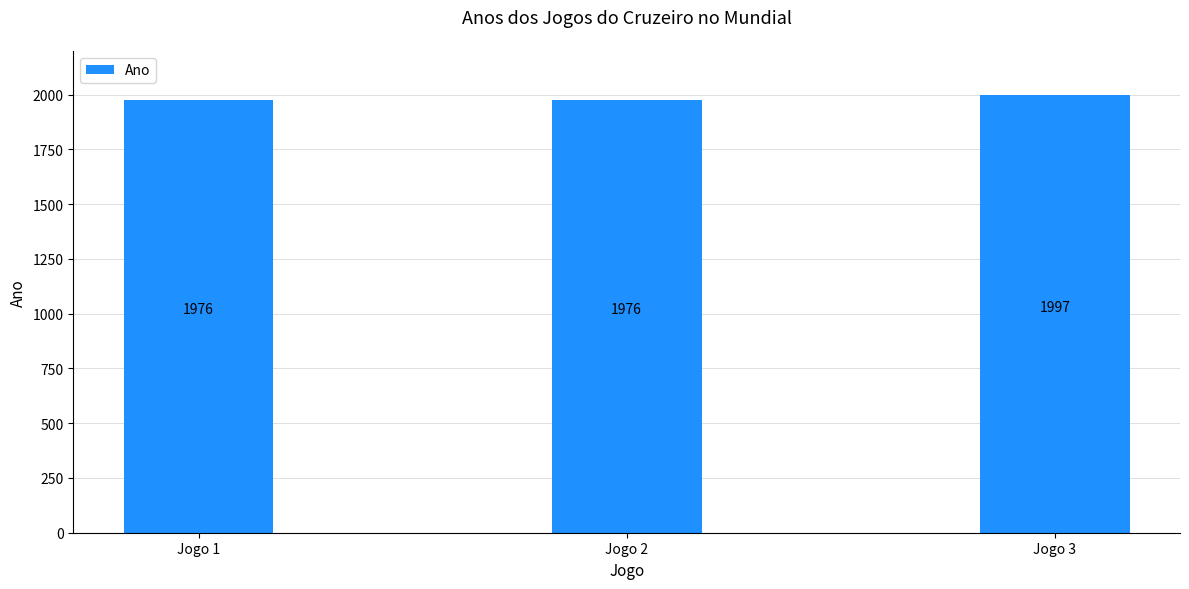

The chart shows a value of 1976 at Jogo 2. True or false?

True